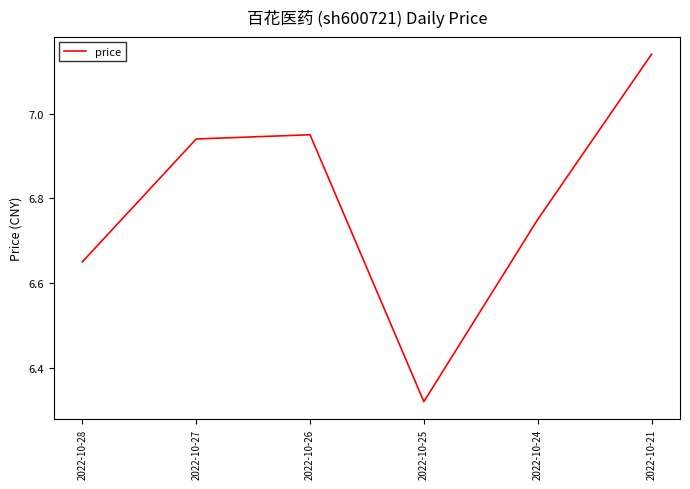

How many lines are shown in the chart?

1